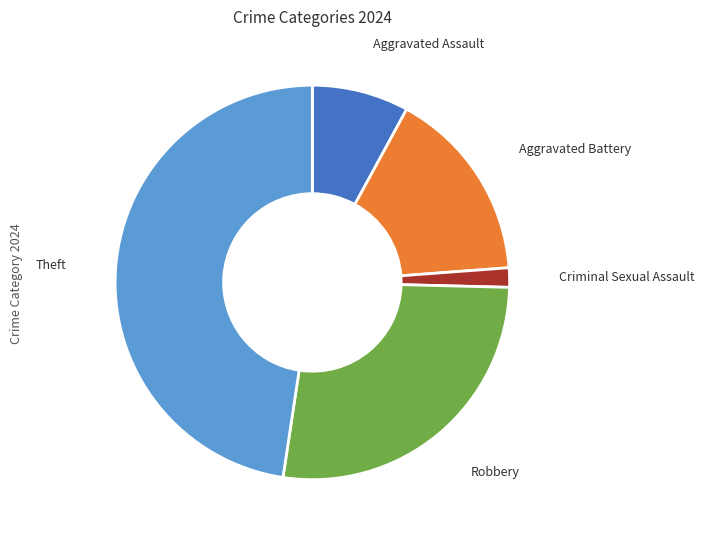

Which slice is the smallest?

Criminal Sexual Assault